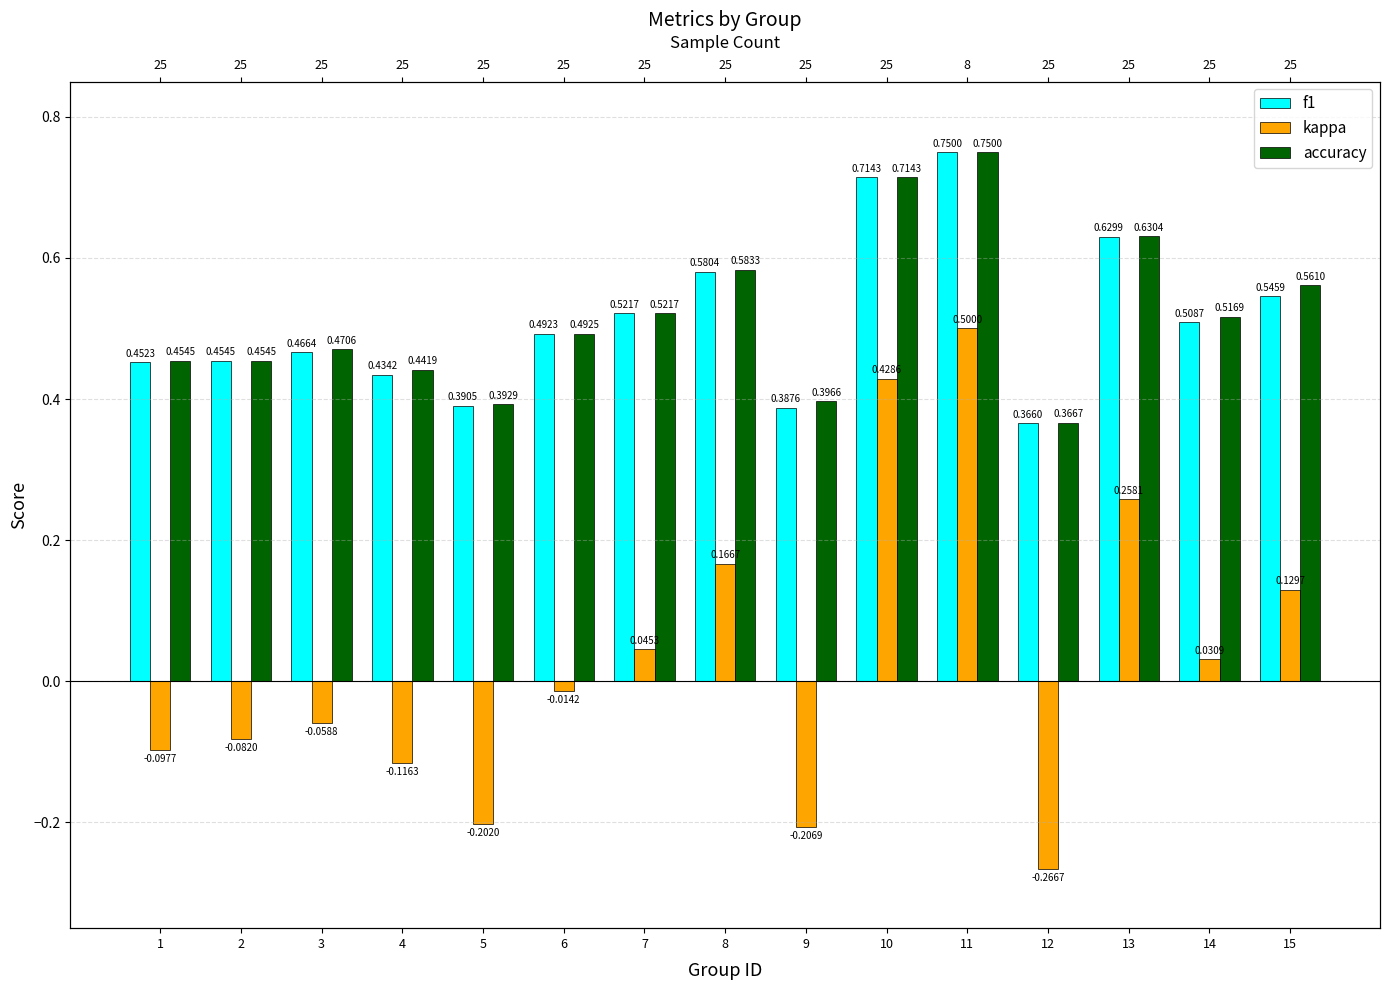

Which series has the largest range (max minus min)?

kappa